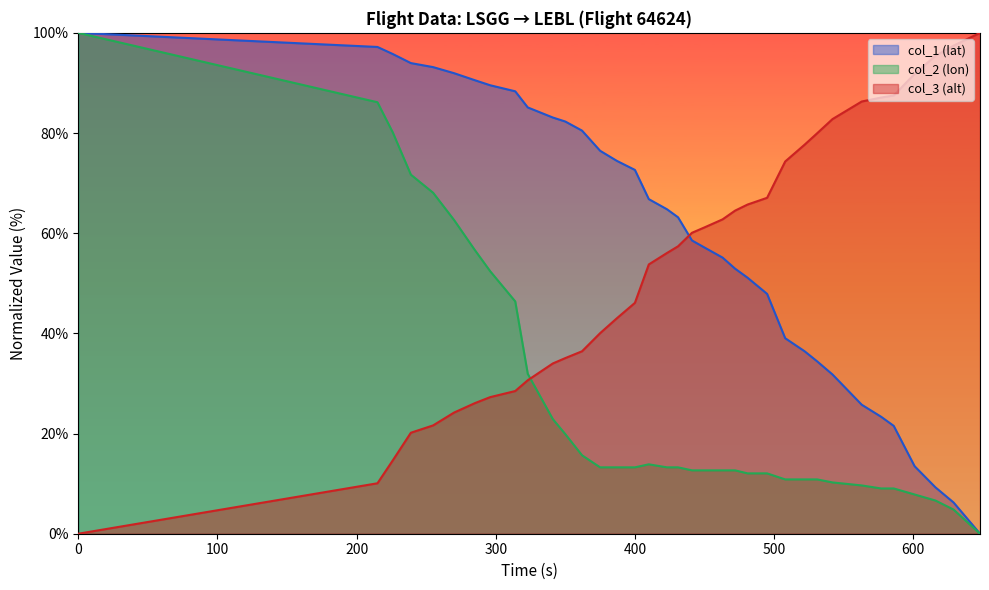

What is the spread (max minus min) of values at 563?

76.7